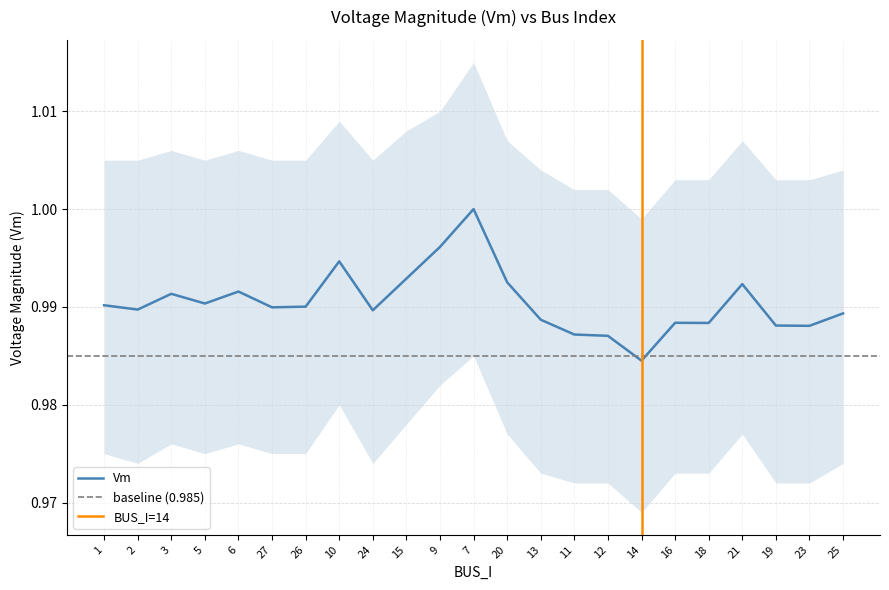

The chart shows a value of 1.0 at 24. True or false?

True